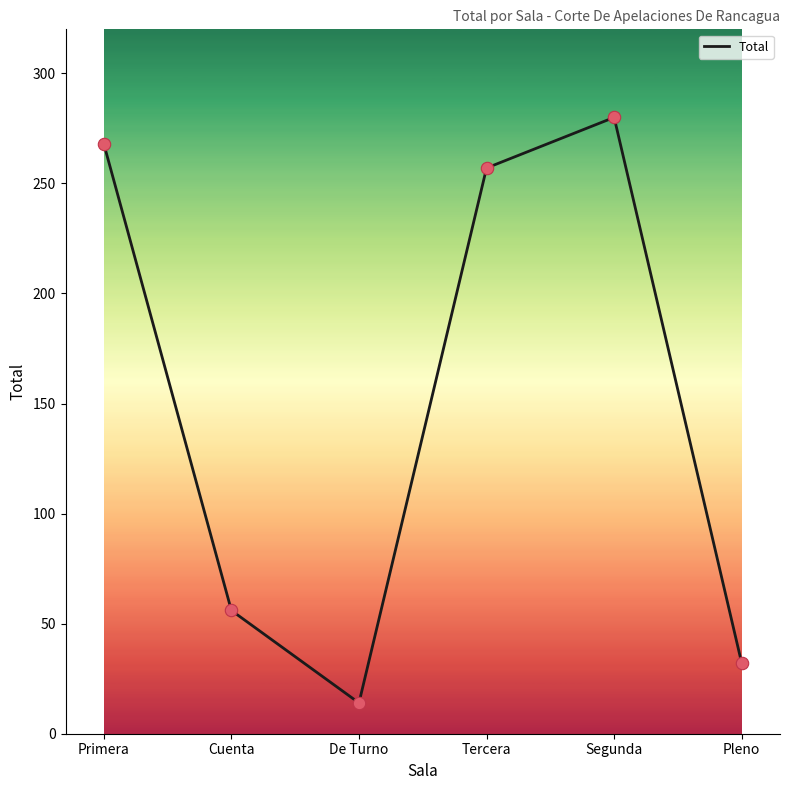

Which has a higher value, De Turno or Segunda?

Segunda